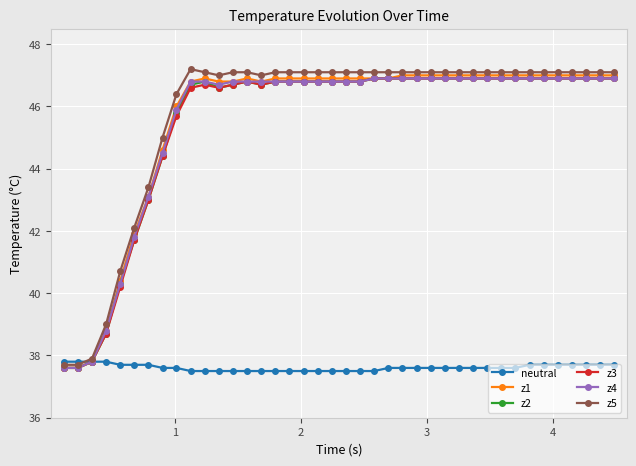

What is the sum of all z4 values?

1819.9